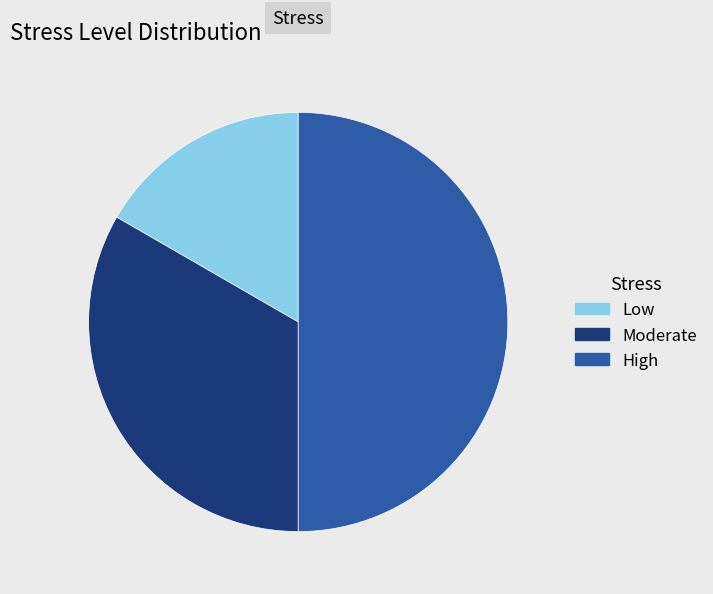

Which slice is the smallest?

Low